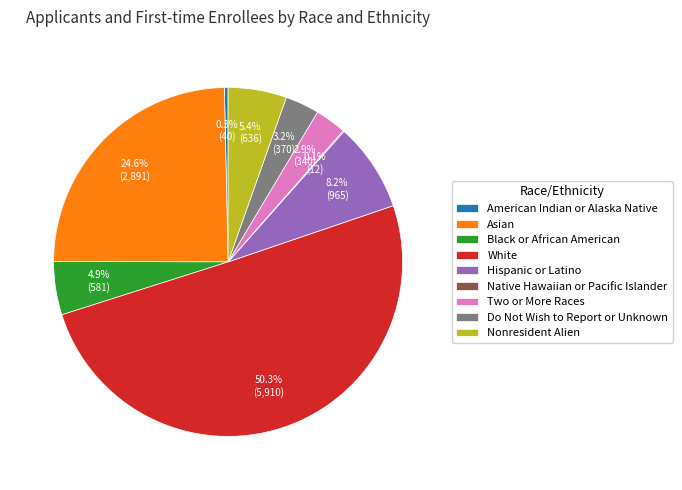

Which has a higher value, Nonresident Alien or Do Not Wish to Report or Unknown?

Nonresident Alien